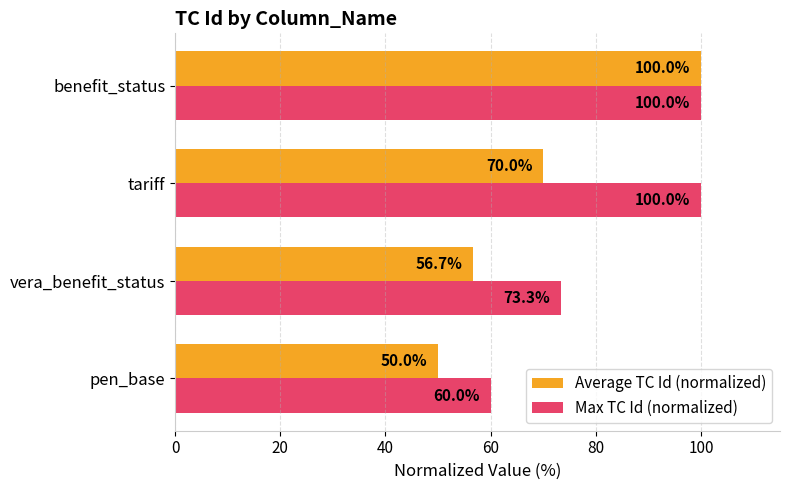

Which category has the lowest value across all series?

pen_base